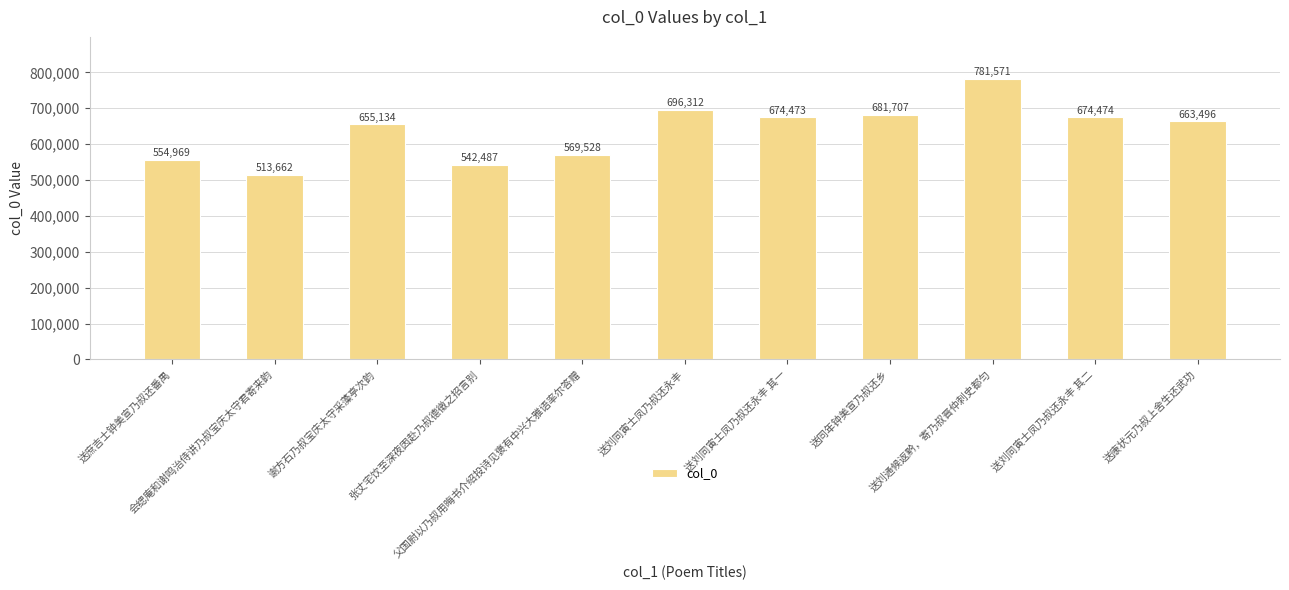

What is the greatest value displayed?

781571